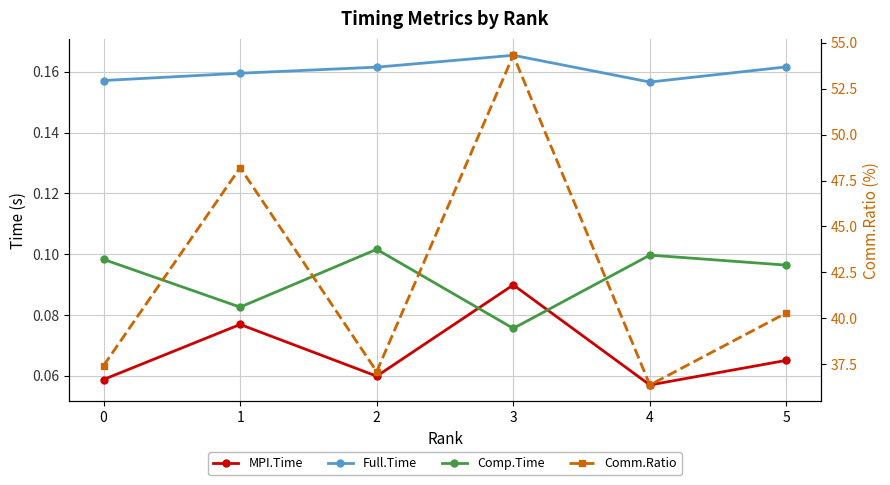

Which label corresponds to the largest value in the chart?

3